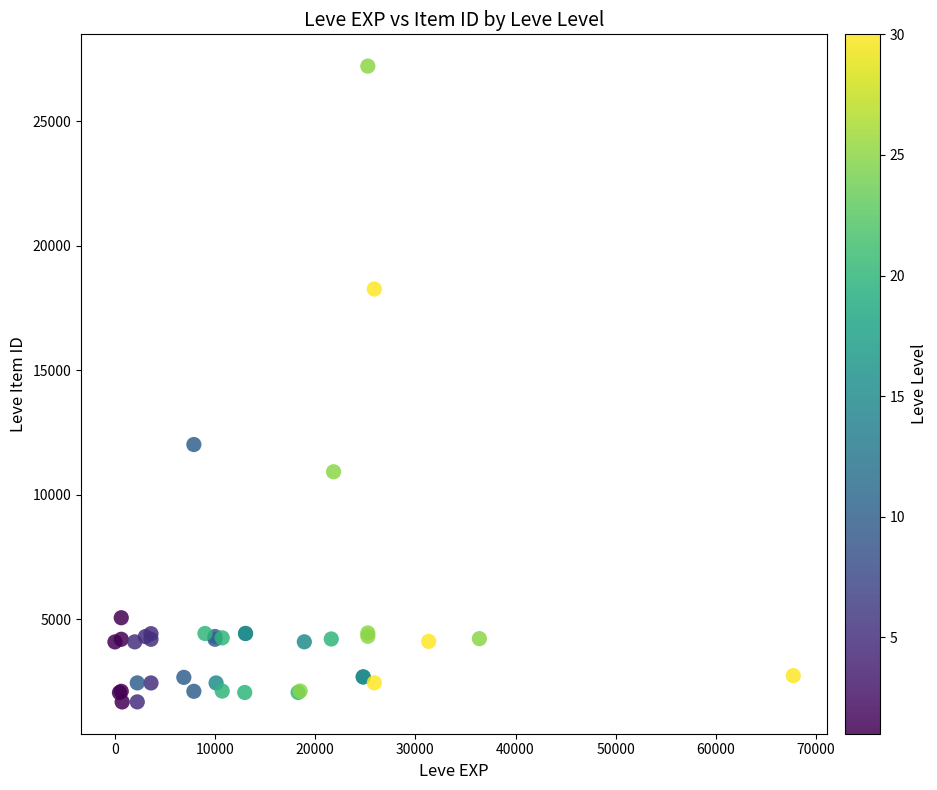

What Y value in the scatter plot is closest to 14448?

12018